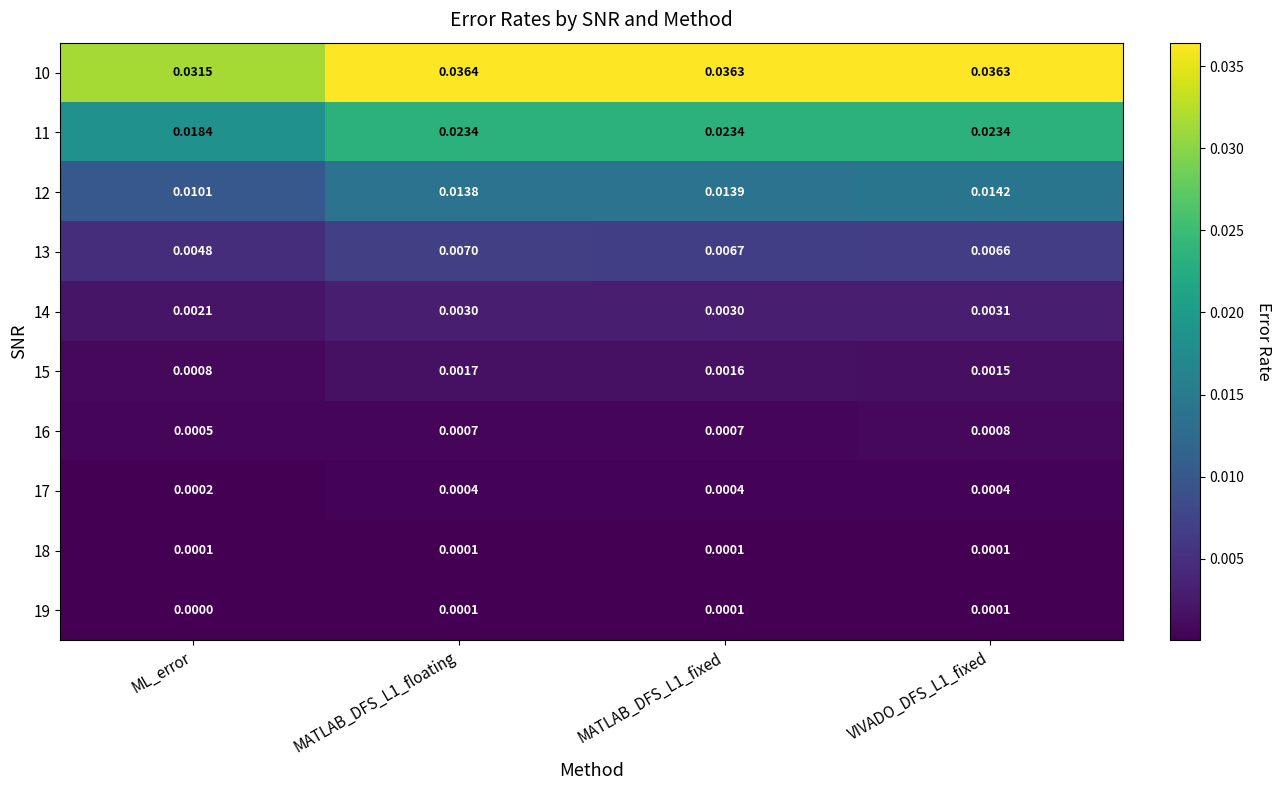

At which label is 15 closest to 0?

ML_error